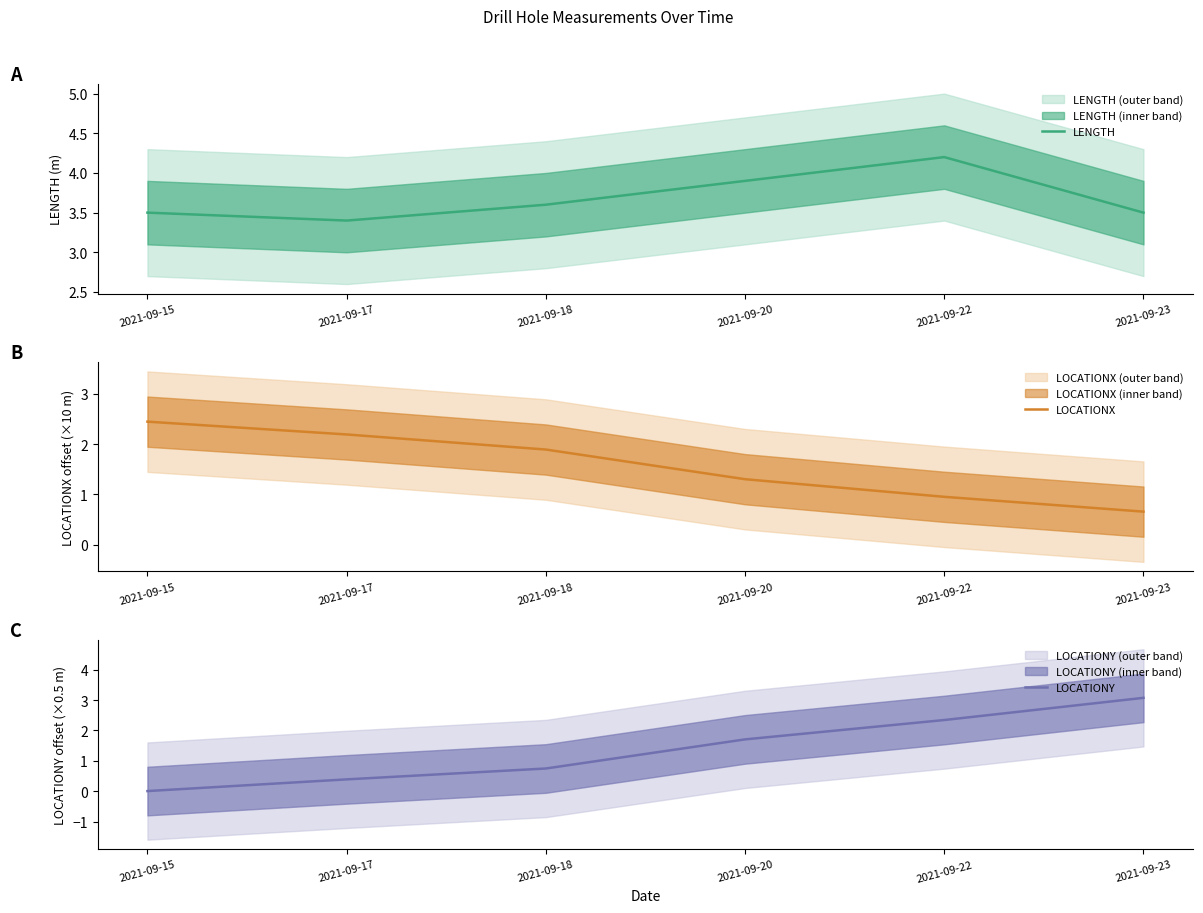

Does the chart have visible grid lines?

No